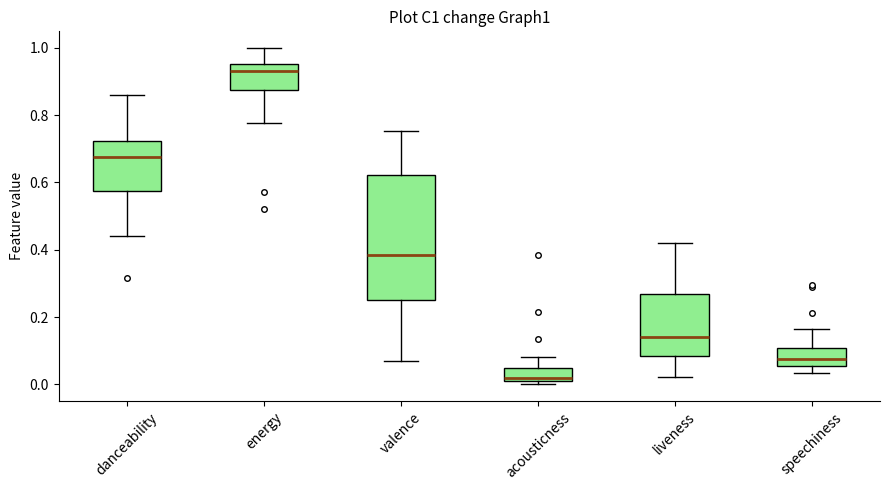

Which box's median line is the highest?

energy